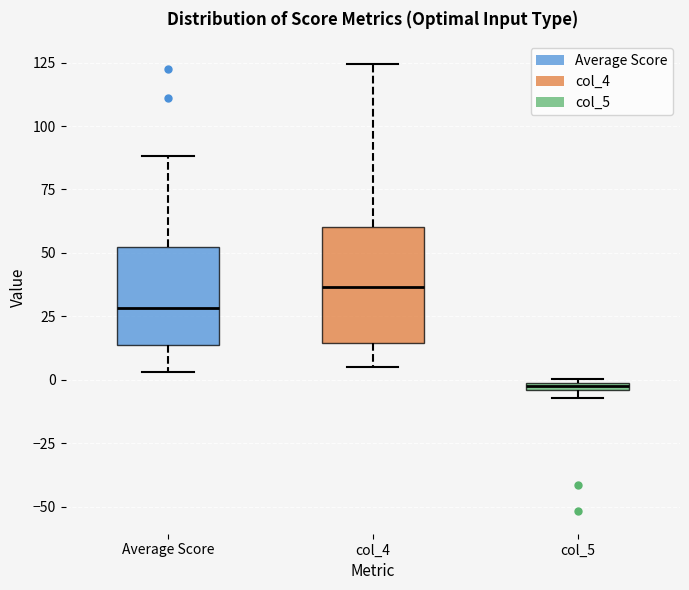

Which box is the tallest, from its lower edge to its upper edge?

col_4